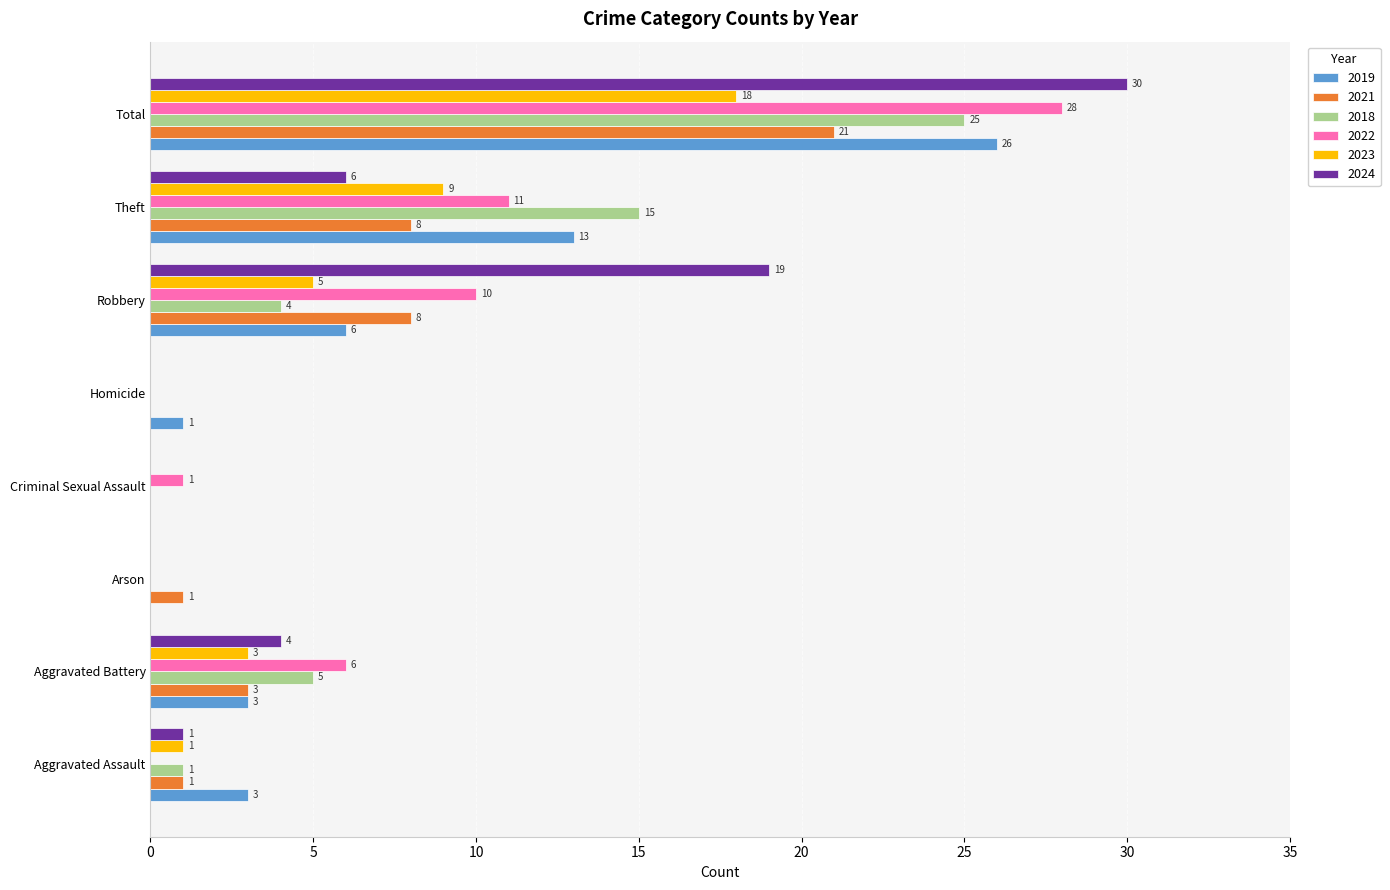

How many values in 2019 are above zero?

6